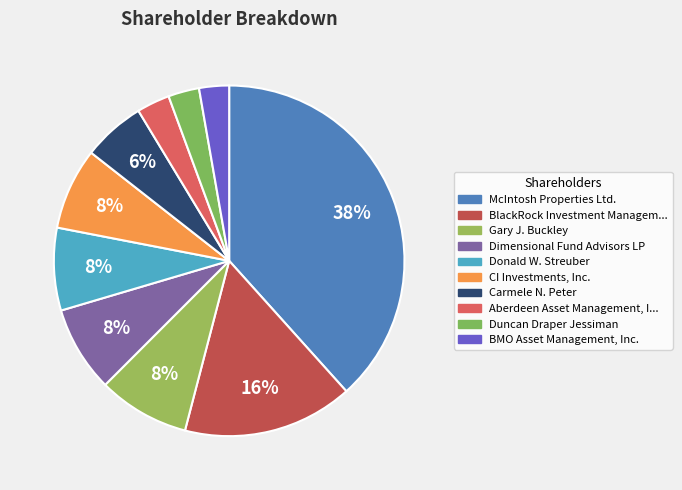

How many segments does this pie chart have?

10